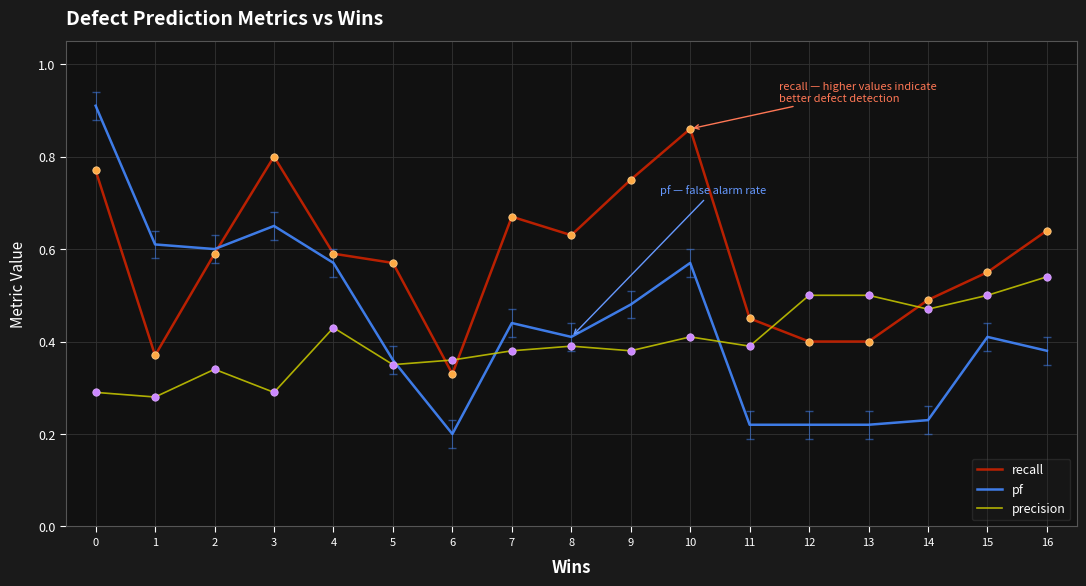

Is the value of recall at 8 greater than the value of precision at 0?

Yes